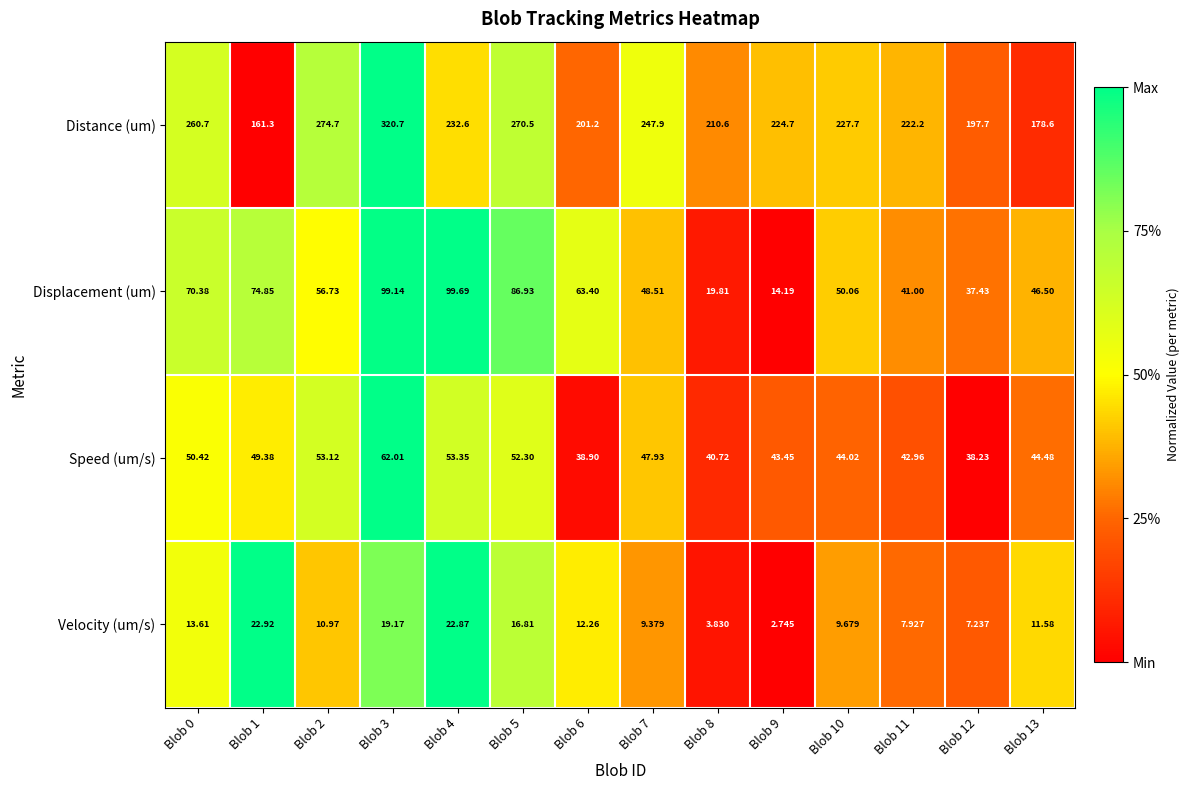

Rank the series by their maximum value, from lowest to highest.

Velocity (um/s), Speed (um/s), Displacement (um), Distance (um)